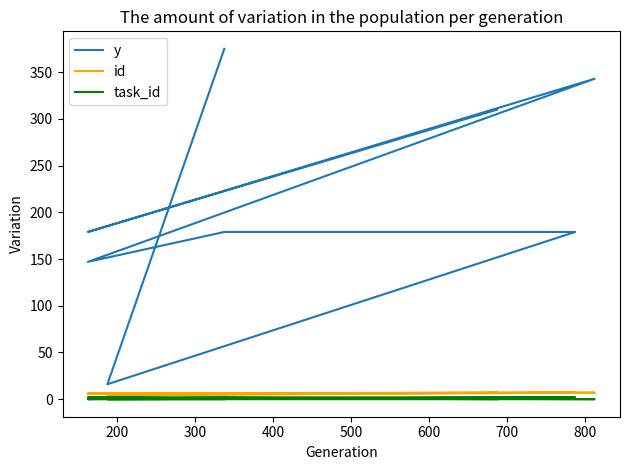

The value of y at 200 is 16. True or false?

True